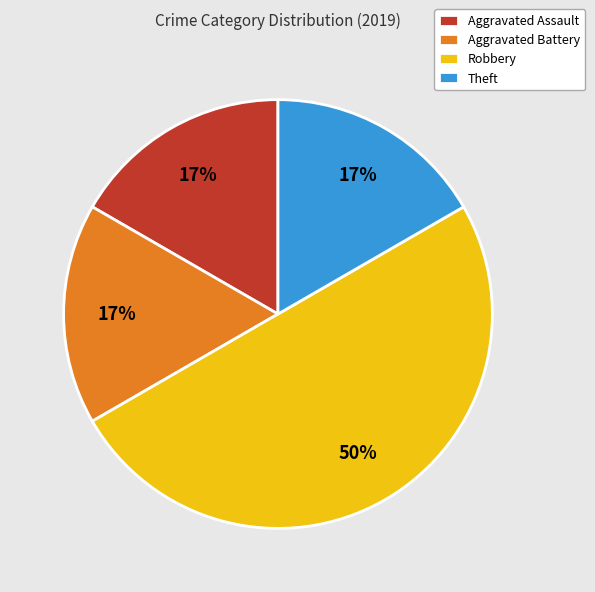

Does Aggravated Battery account for over 50% of the chart?

No